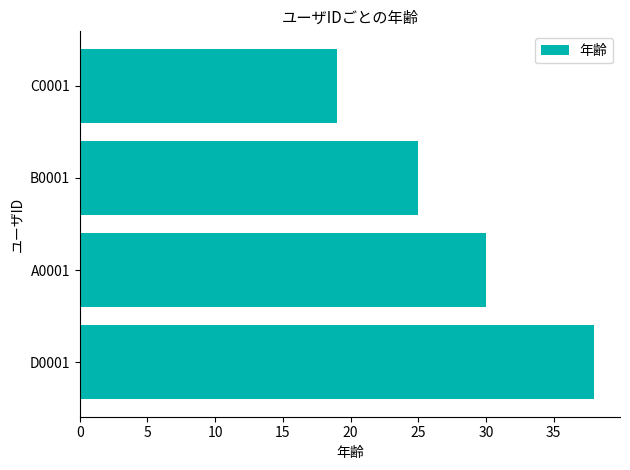

At which label is the value closest to 28?

A0001